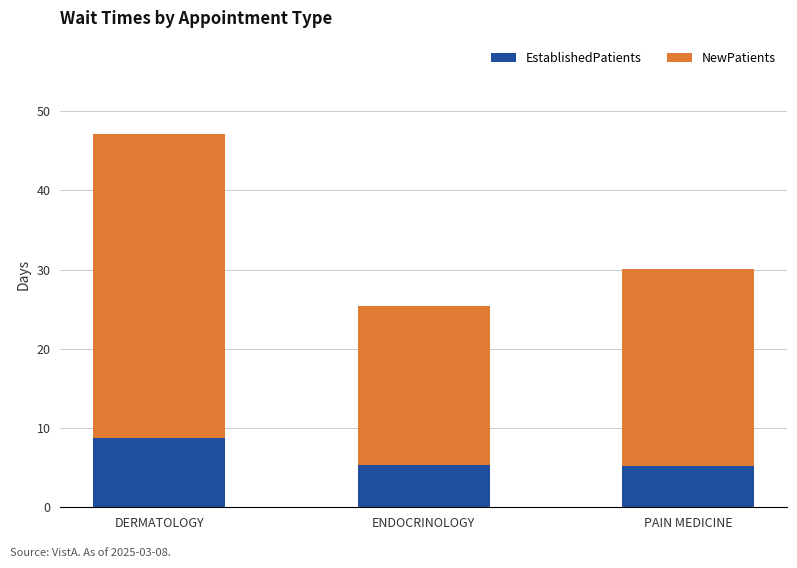

What is the total value across all series at PAIN MEDICINE?

30.1